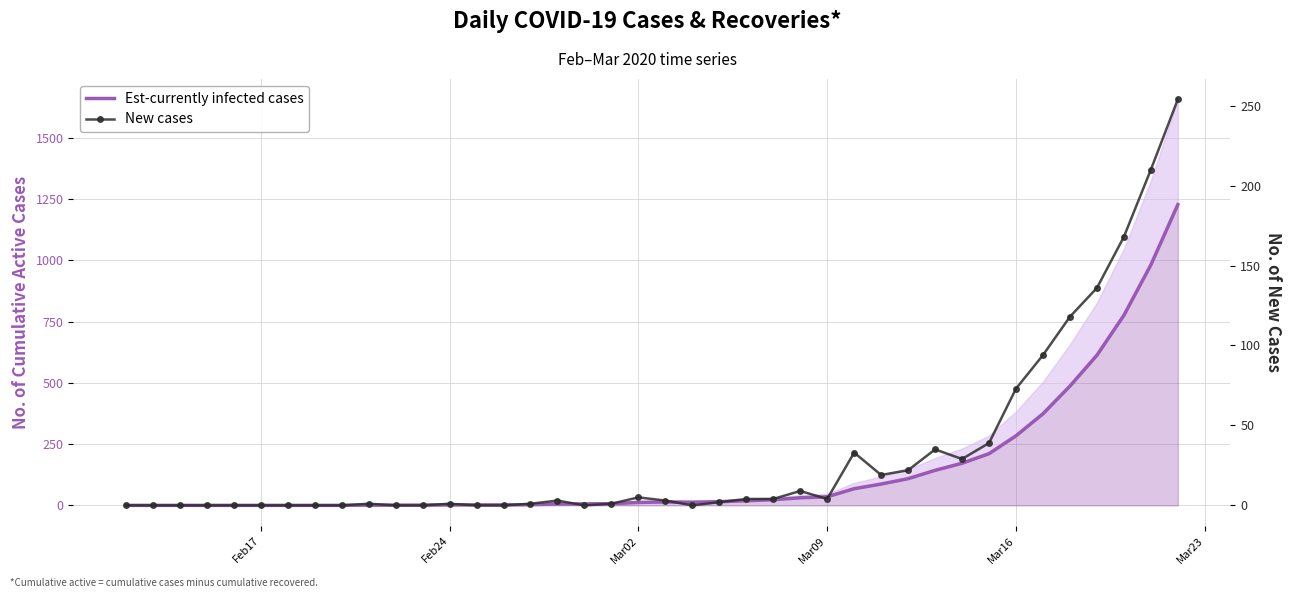

How many interior local valleys does the New cases series have?

5